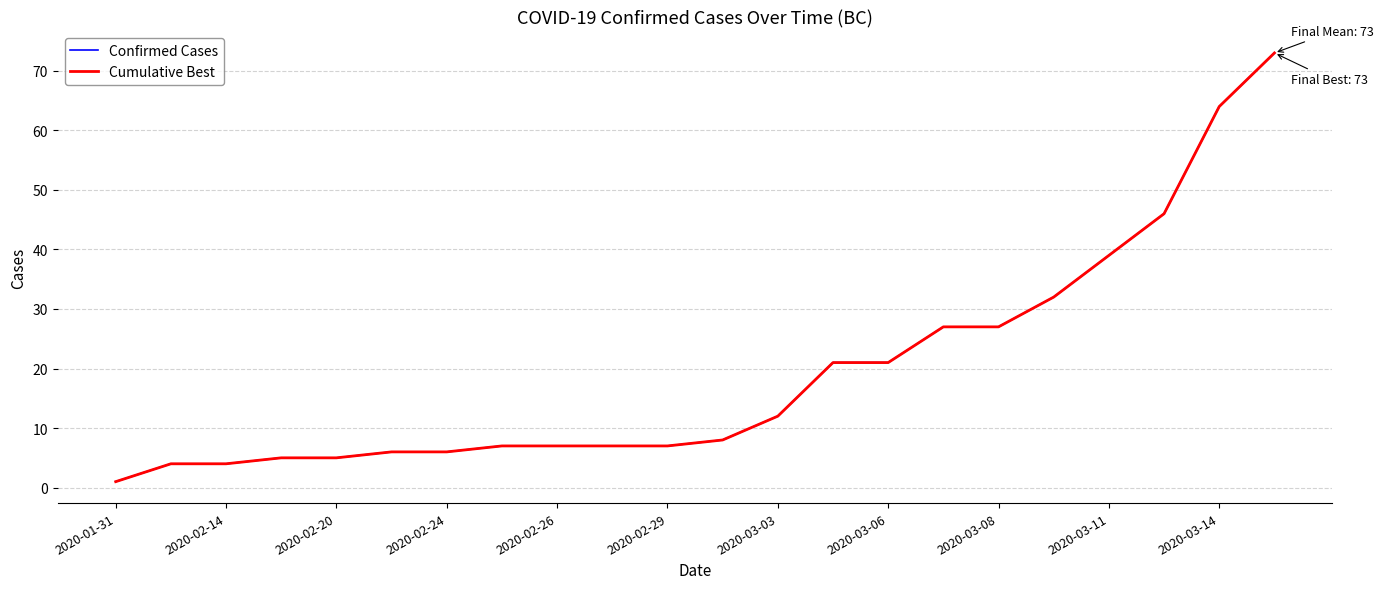

At which label is Confirmed Cases closest to 37?

2020-03-11